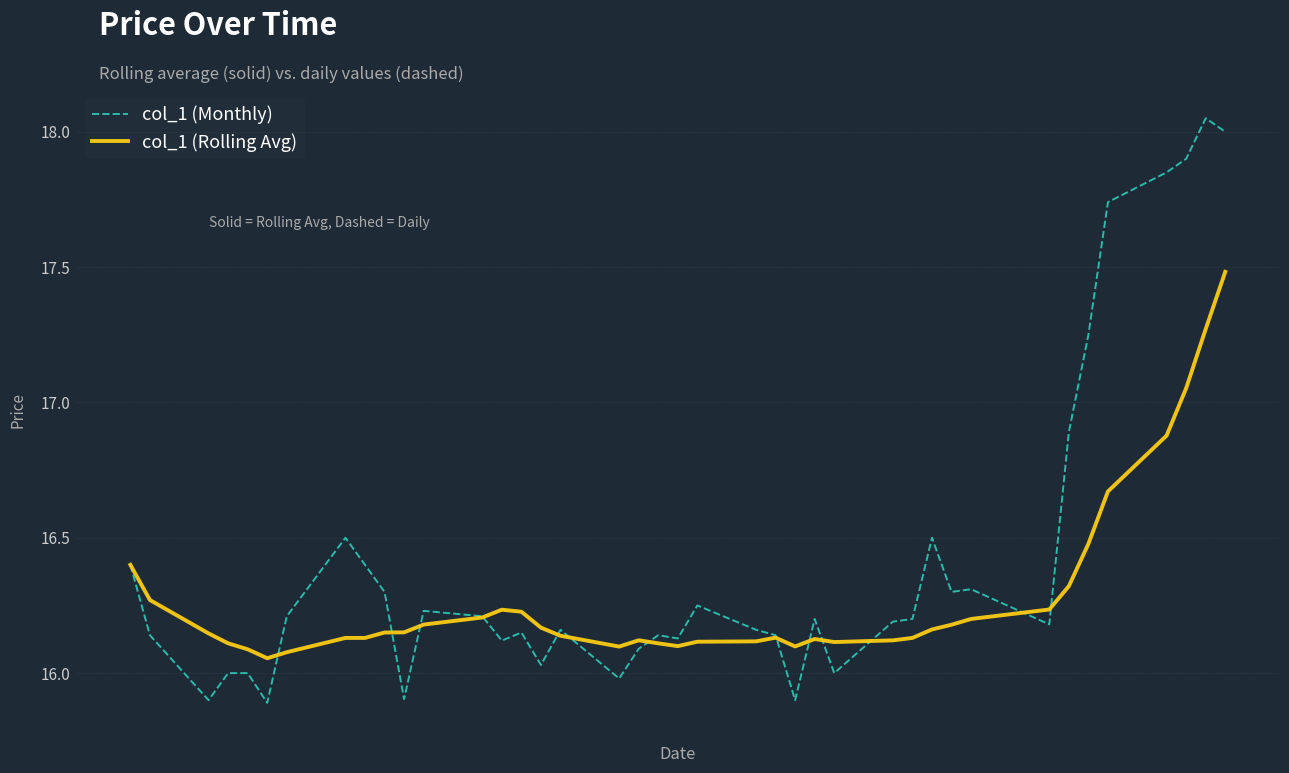

After their last crossing, which series has the higher values: col_1 (Monthly) or col_1 (Rolling Avg)?

col_1 (Monthly)